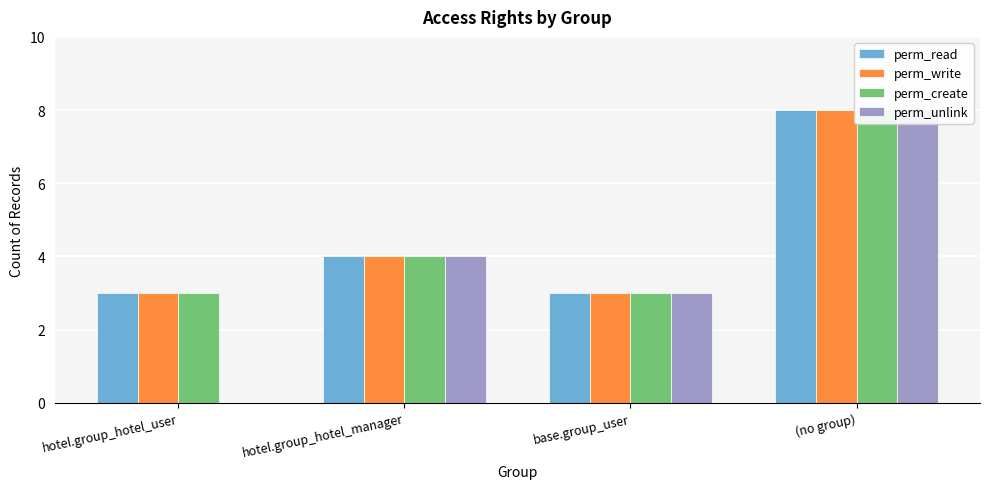

What is the average value of the perm_unlink series?

4